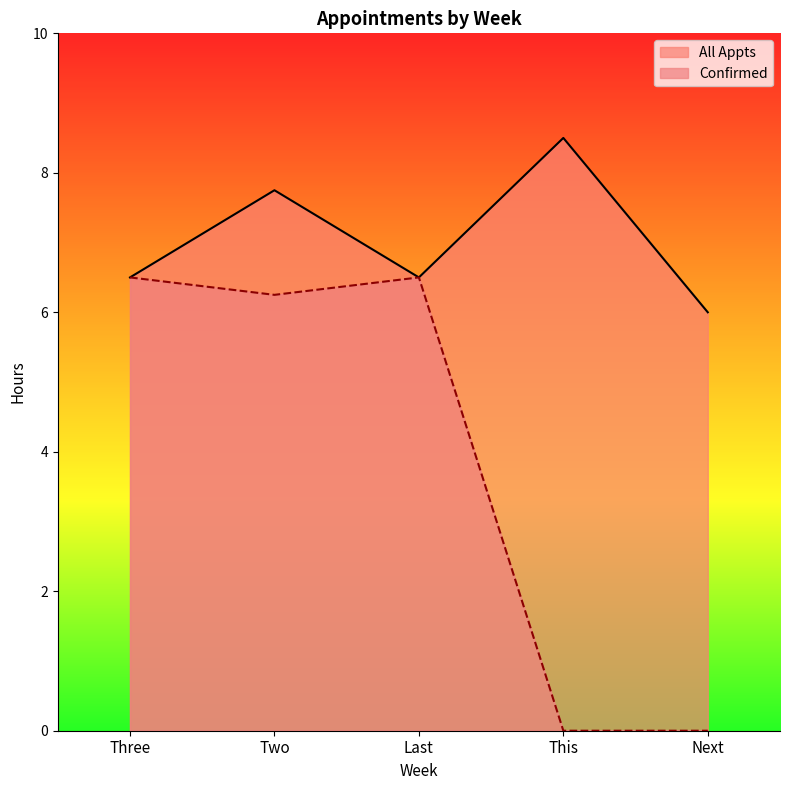

Where is the first local minimum for Confirmed?

Two